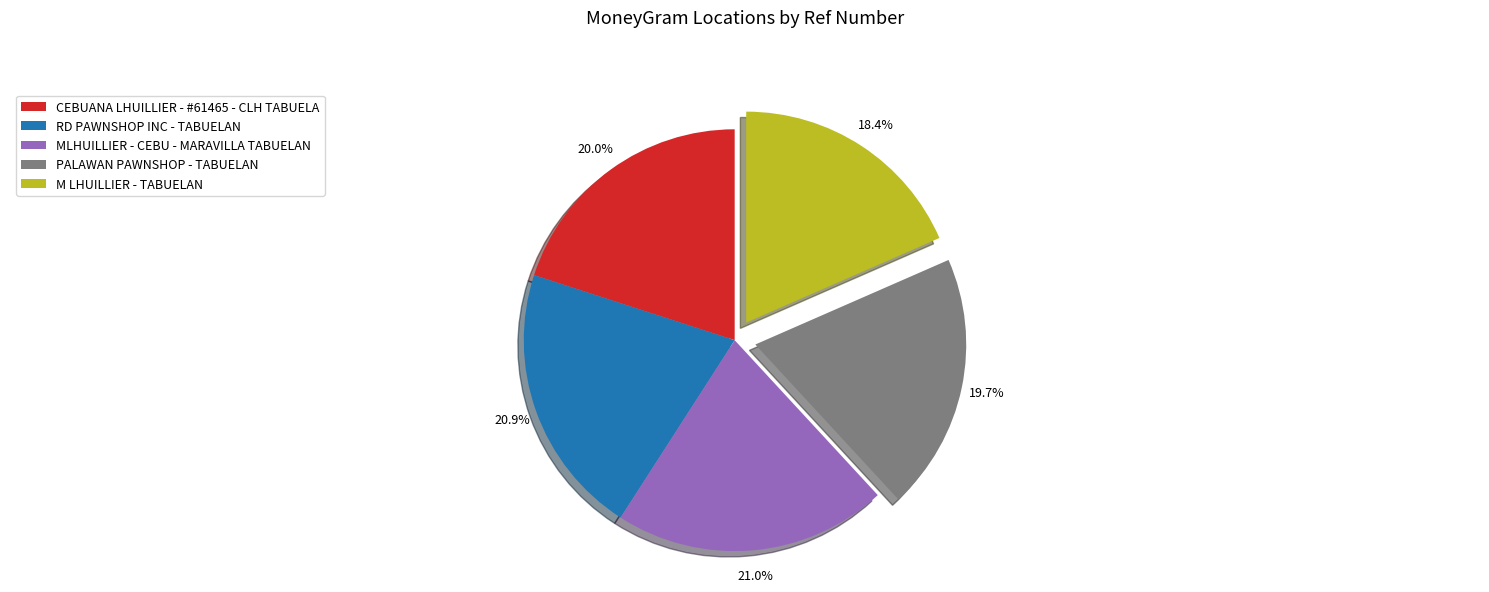

True or false: MLHUILLIER - CEBU - MARAVILLA TABUELAN accounts for 34% of the total.

False